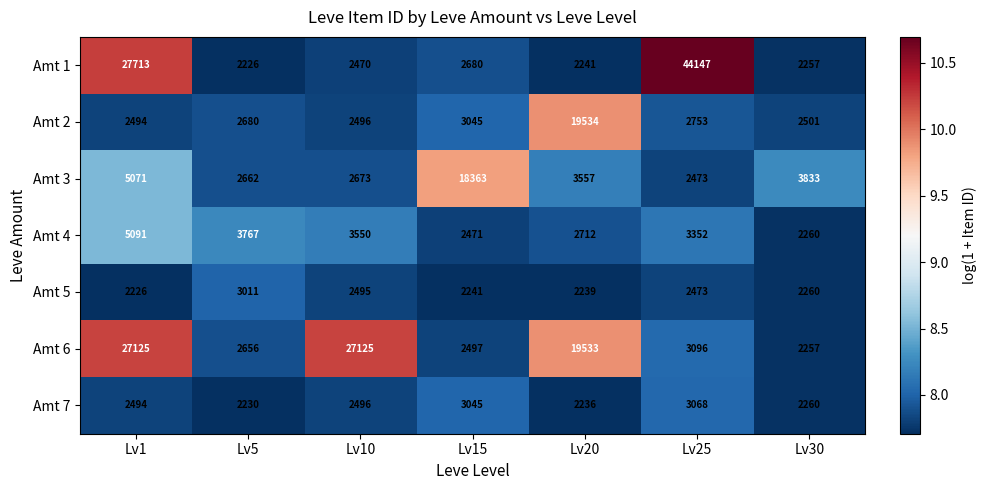

What is the sum of the Amt 6 values at Lv1 and Lv10?

54250